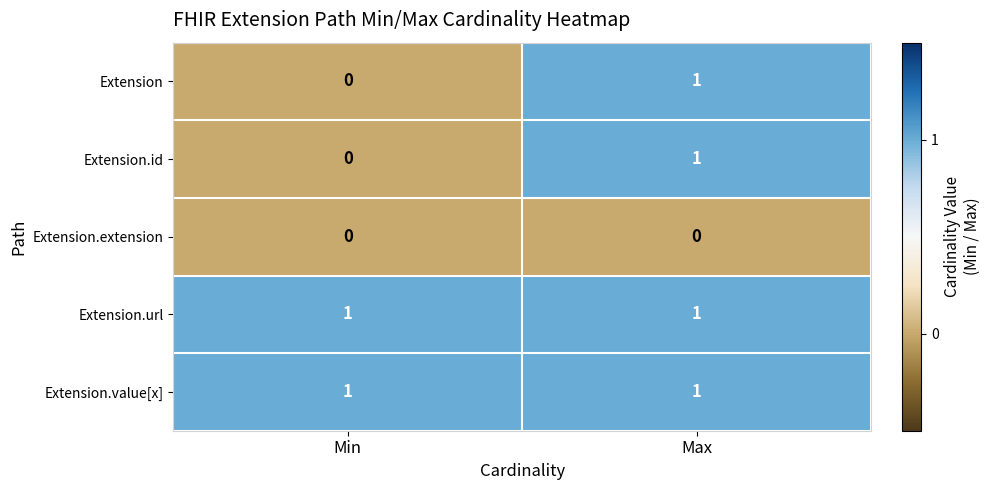

The value of Extension at Max is 0. True or false?

False